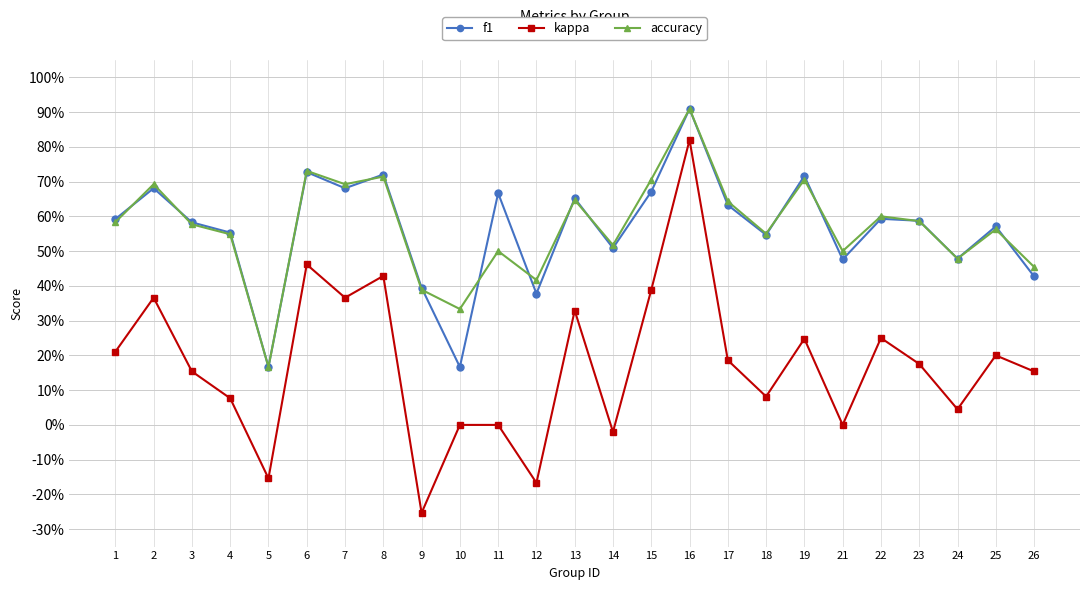

What is the value of the accuracy point at the 1st from the left?

0.6